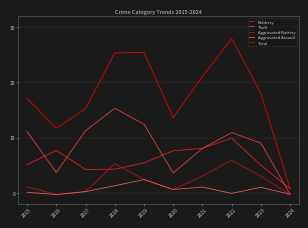

Which series changed the most between 2018 and 2021?

Theft